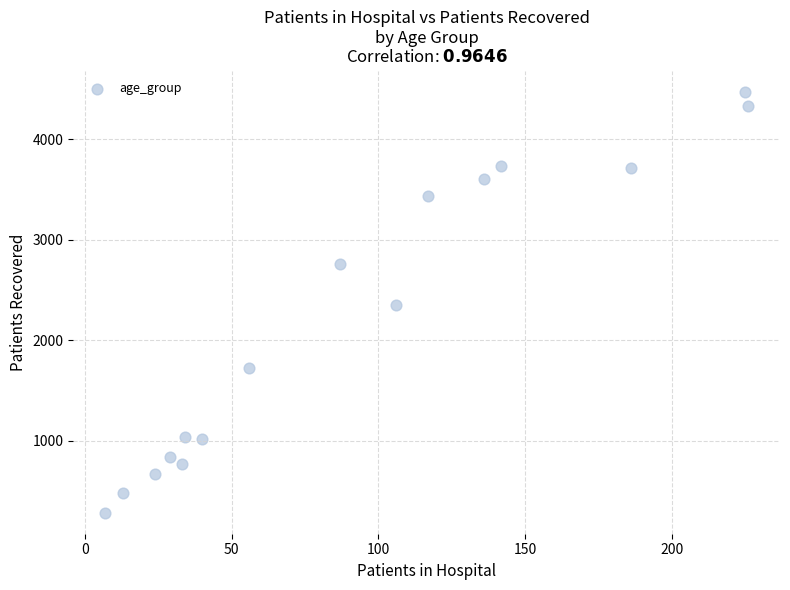

What is the range of Y values (max minus min)?

4189